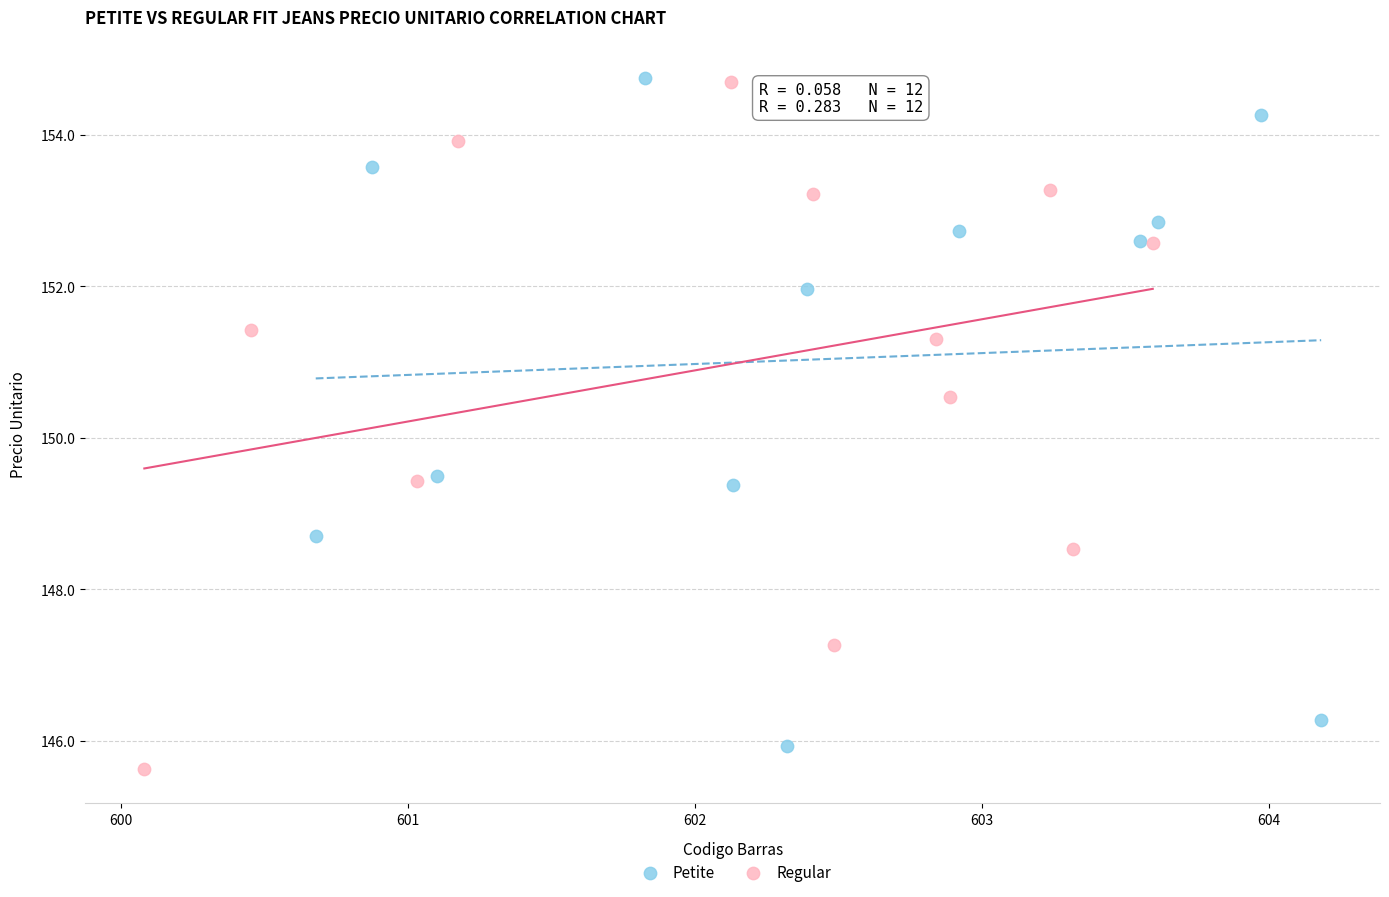

What are all the series names shown in the legend?

Petite, Regular